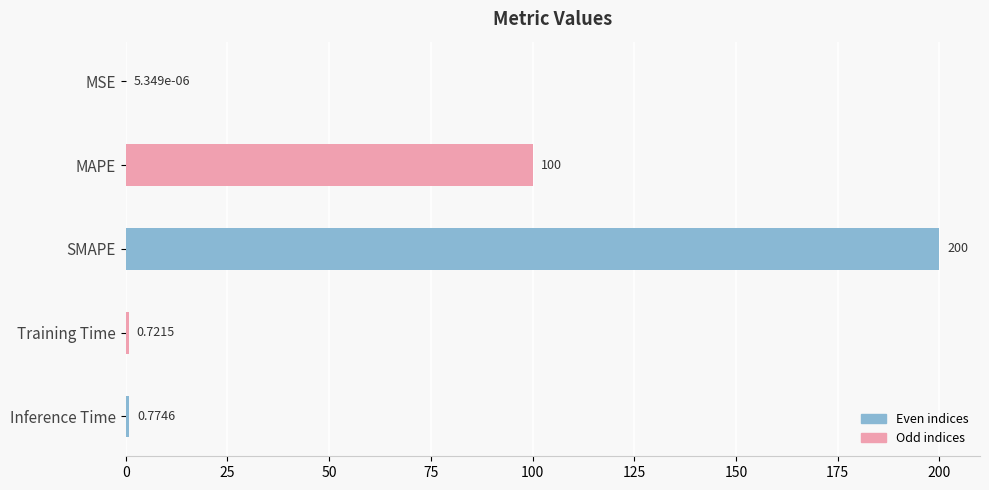

What is the ratio of the value at MAPE to the value at SMAPE?

0.5